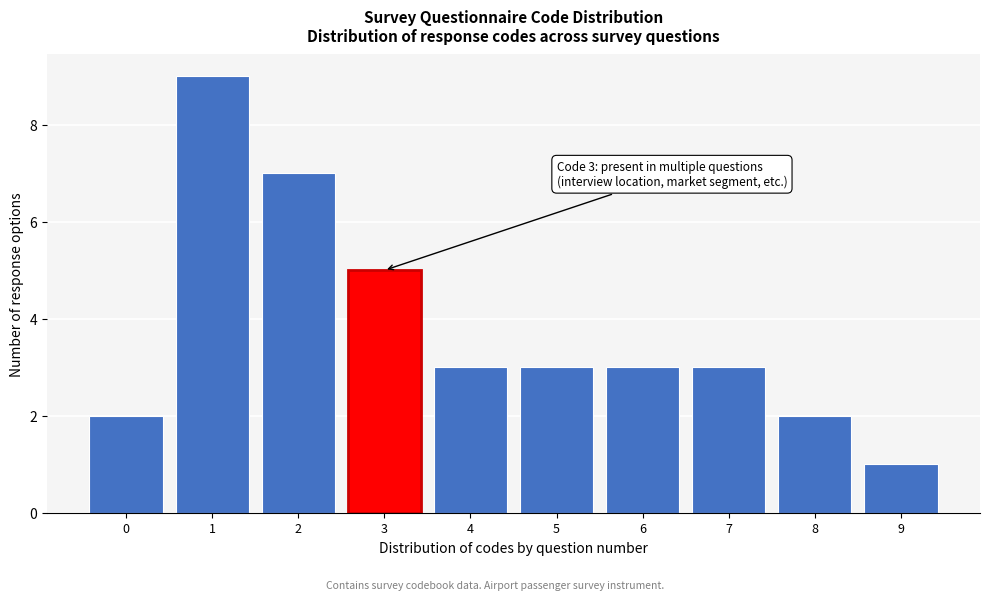

Reading right to left, transcribe all the data shown in this chart.

9=1	8=2	7=3	6=3	5=3	4=3	3=5	2=7	1=9	0=2